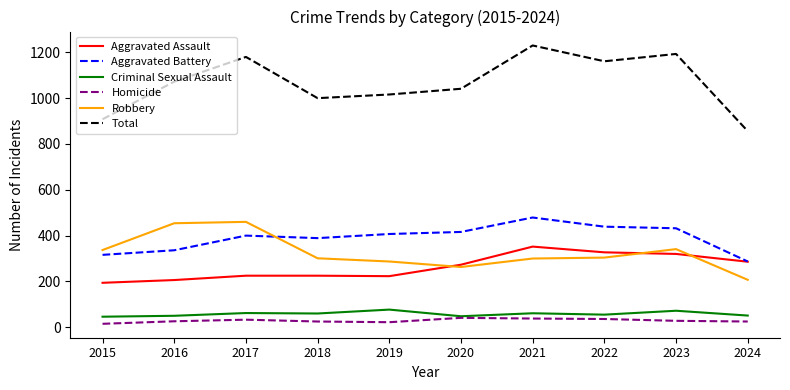

Which series changed the most between 2015 and 2022?

Total